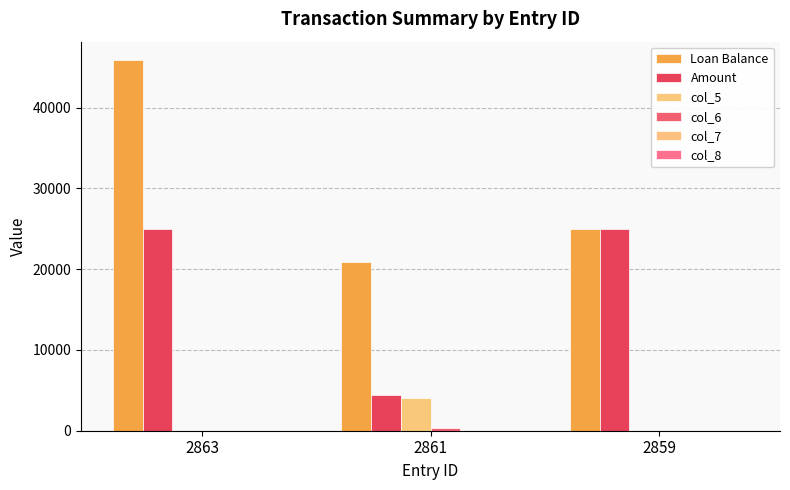

At which category is the sum across all series the highest?

2863